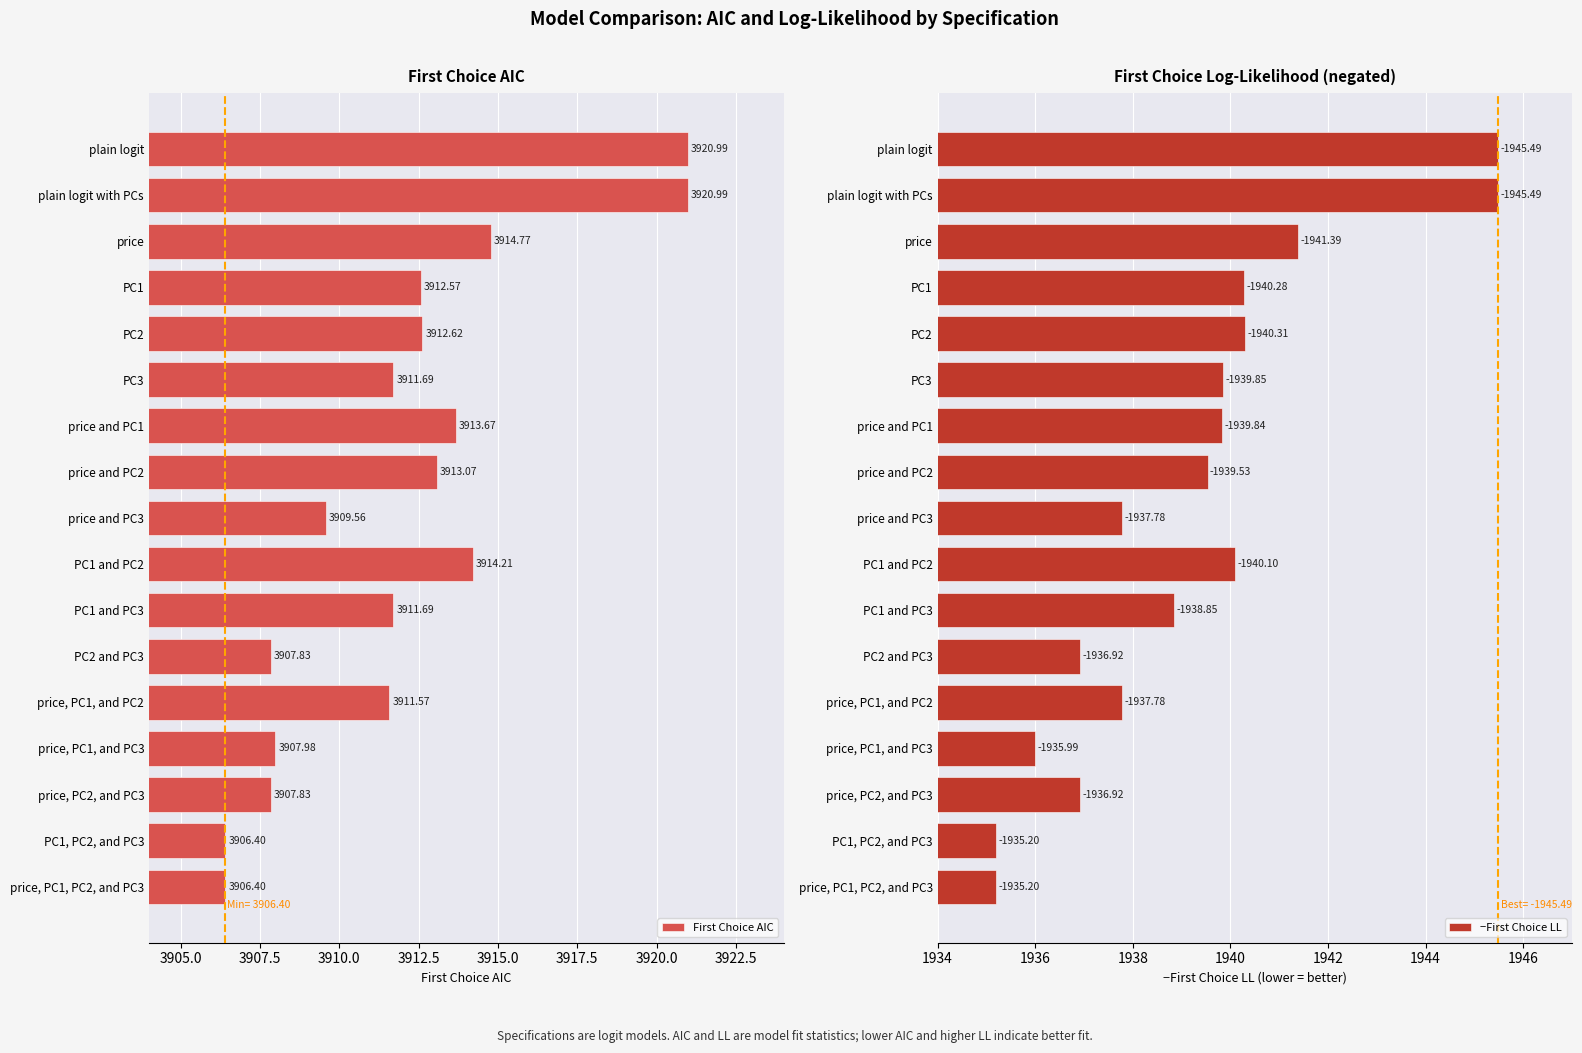

How many values in the −First Choice LL series exceed 1939?

9